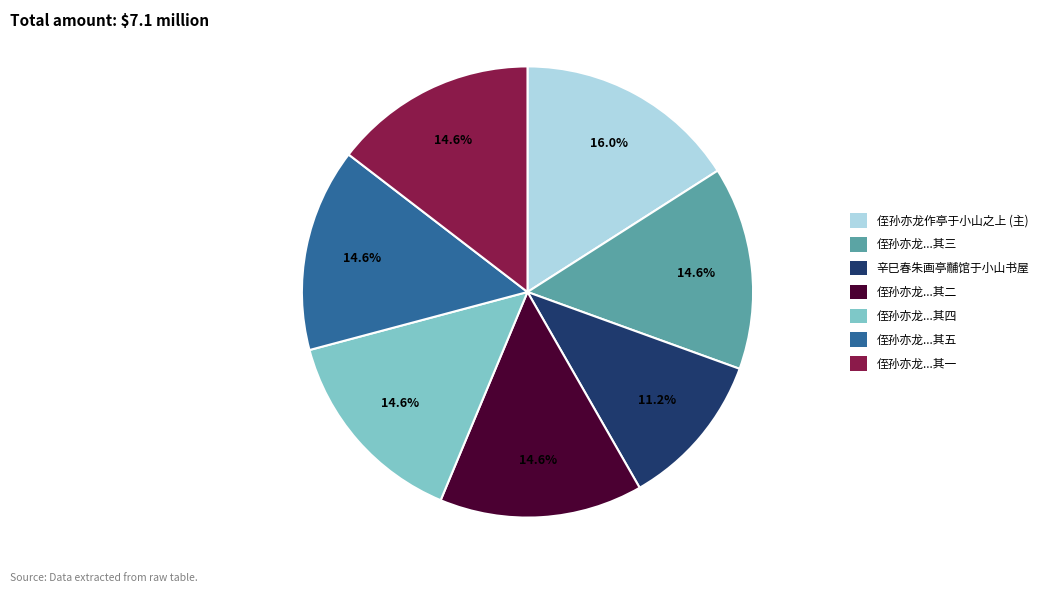

What is the smallest slice in the pie chart?

辛巳春朱画亭黼馆于小山书屋